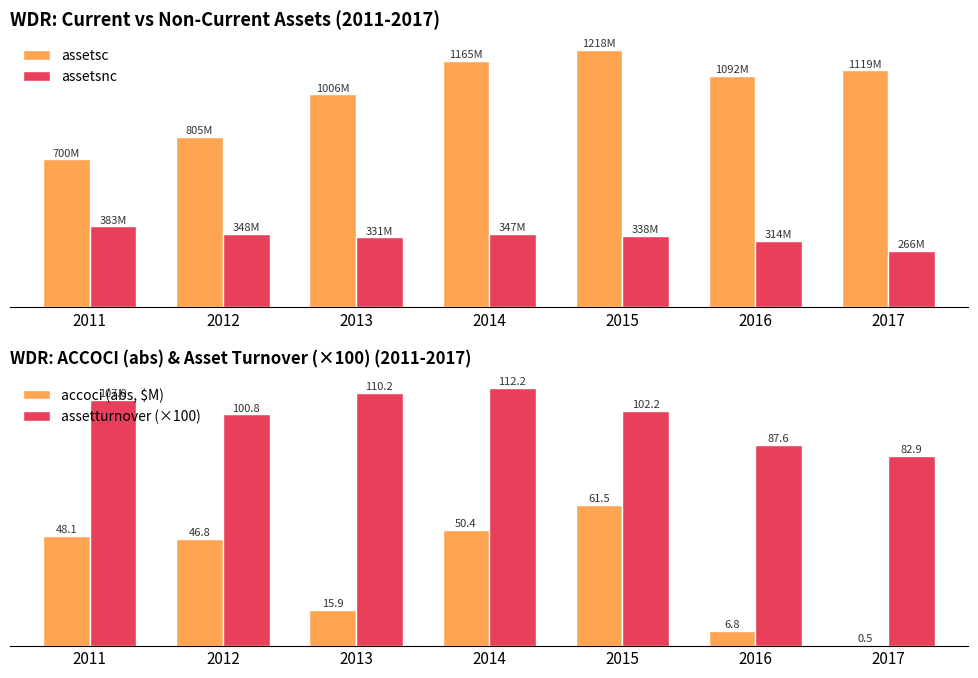

What is the difference between the maximum and minimum values in the assetsc series?

517960000.0